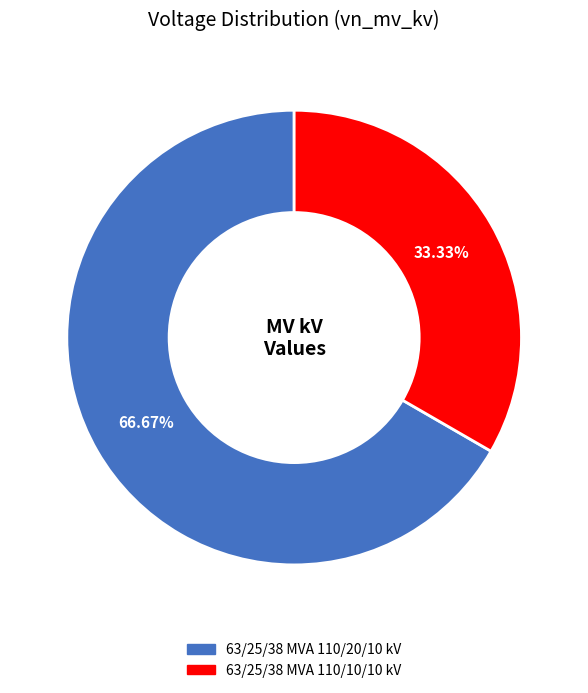

To the nearest percent, what is the average slice percentage?

50%